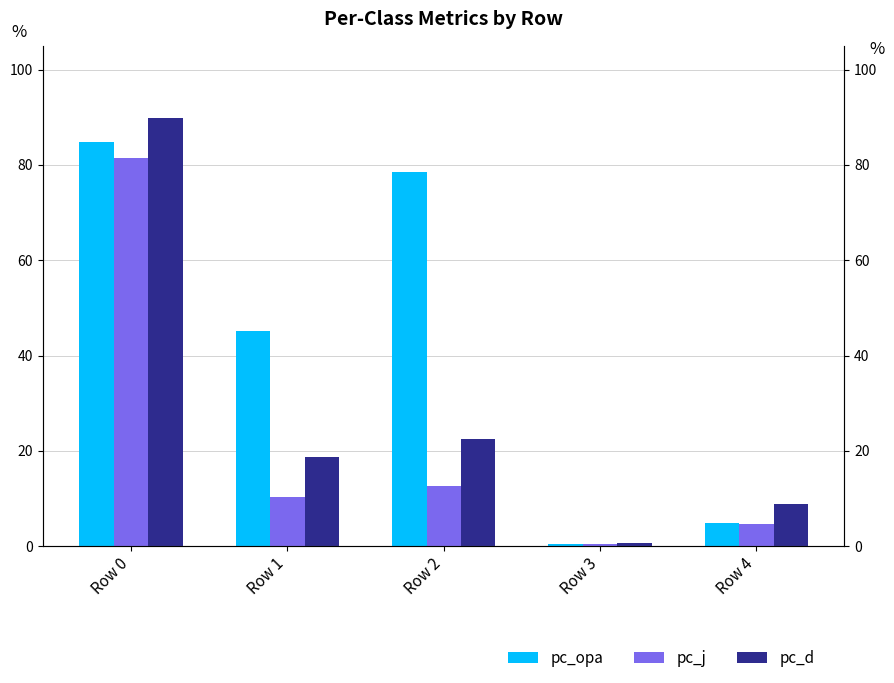

What is the maximum value shown in the chart?

89.8